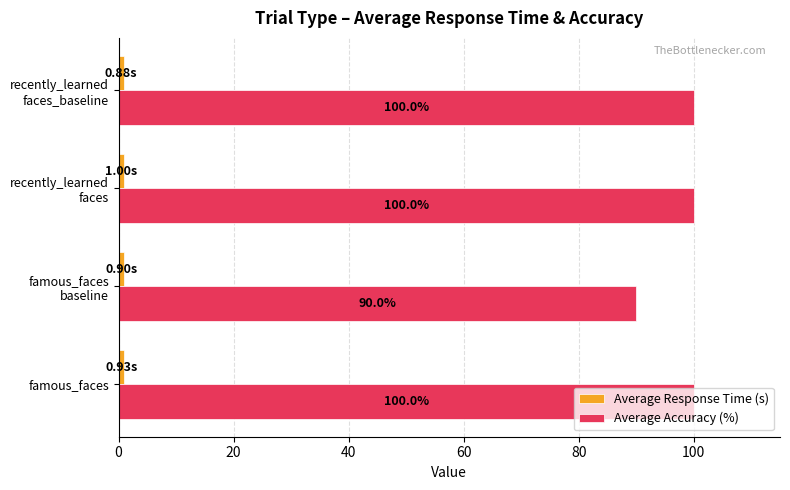

Which series has the widest spread of values?

Average Accuracy (%)